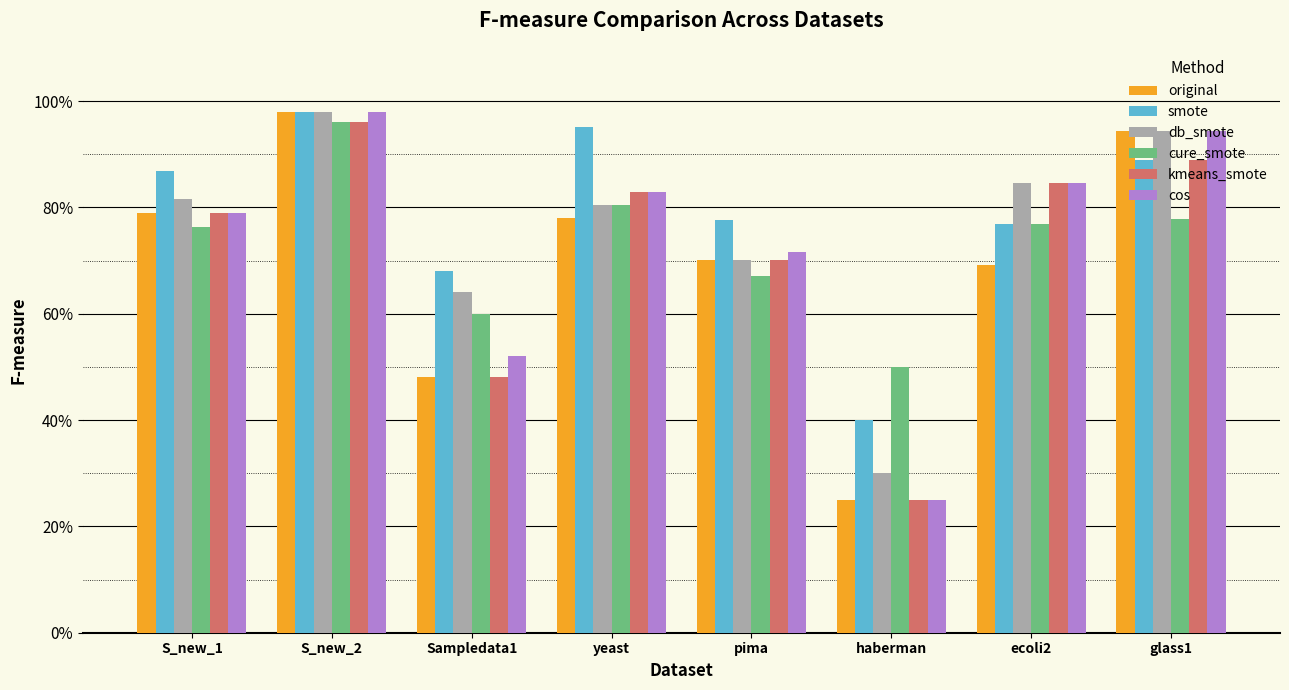

What is the average value of the db_smote series?

0.8